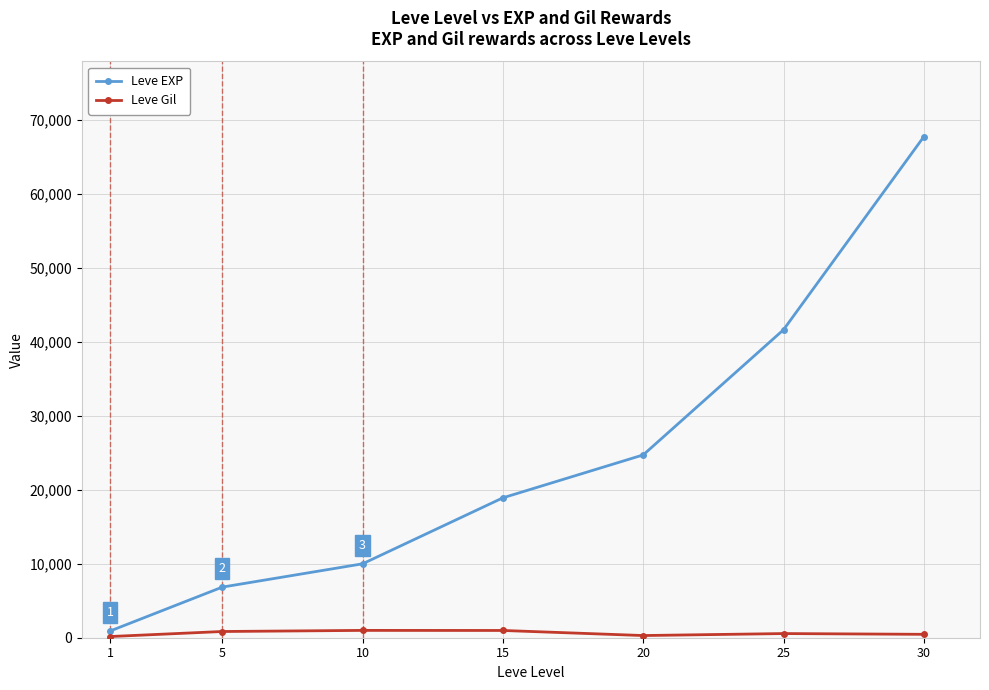

Which series has the largest total across all categories?

Leve EXP